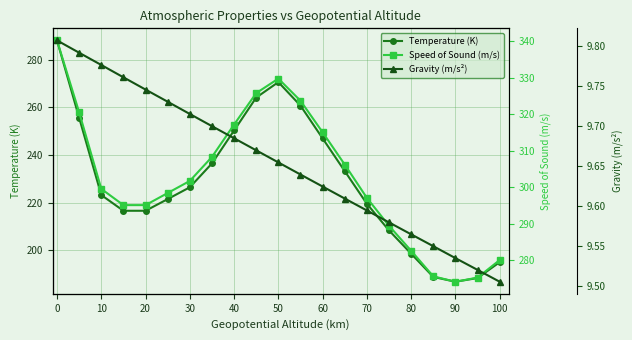

Reading left to right, transcribe all the data shown in this chart.

Temperature (K): 288.1	255.7	223.3	216.7	216.7	221.6	226.5	236.5	250.3	264.2	270.6	260.8	247.0	233.3	219.6	208.4	198.6	188.9	186.9	188.4	195.1
Speed of Sound (m/s): 340.3	320.6	299.5	295.1	295.1	298.4	301.7	308.3	317.2	325.8	329.8	323.7	315.1	306.2	297.1	289.4	282.5	275.5	274.0	275.2	280.0
Gravity (m/s²): 9.8	9.8	9.8	9.8	9.7	9.7	9.7	9.7	9.7	9.7	9.7	9.6	9.6	9.6	9.6	9.6	9.6	9.5	9.5	9.5	9.5